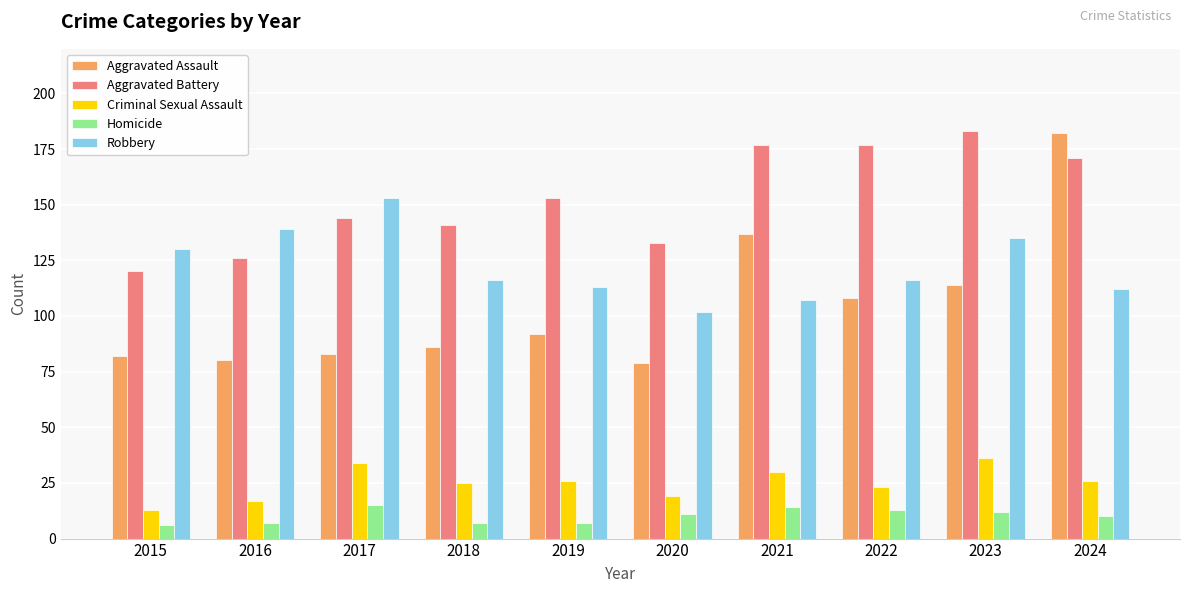

Reading left to right, what are all the values shown in this chart?

Aggravated Assault: 82	80	83	86	92	79	137	108	114	182
Aggravated Battery: 120	126	144	141	153	133	177	177	183	171
Criminal Sexual Assault: 13	17	34	25	26	19	30	23	36	26
Homicide: 6	7	15	7	7	11	14	13	12	10
Robbery: 130	139	153	116	113	102	107	116	135	112